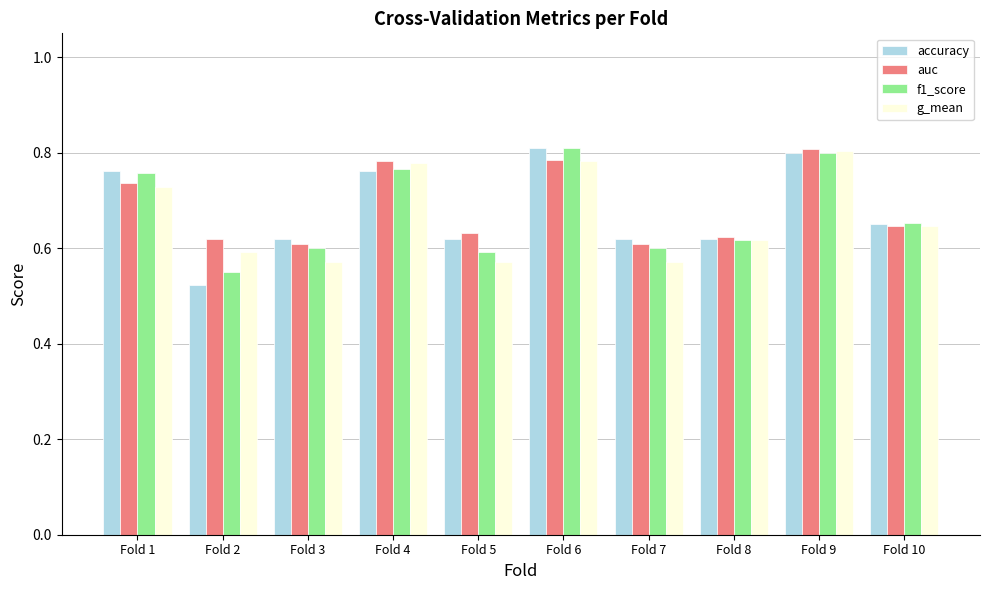

What is the sum of the g_mean values at Fold 7 and Fold 8?

1.2